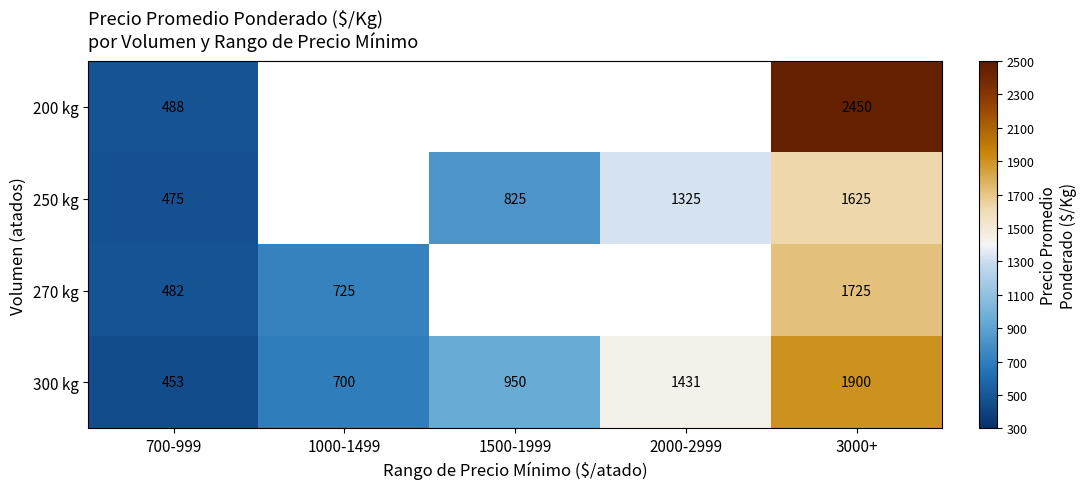

Rank the series at 3000+ from lowest to highest value.

250 kg, 270 kg, 300 kg, 200 kg